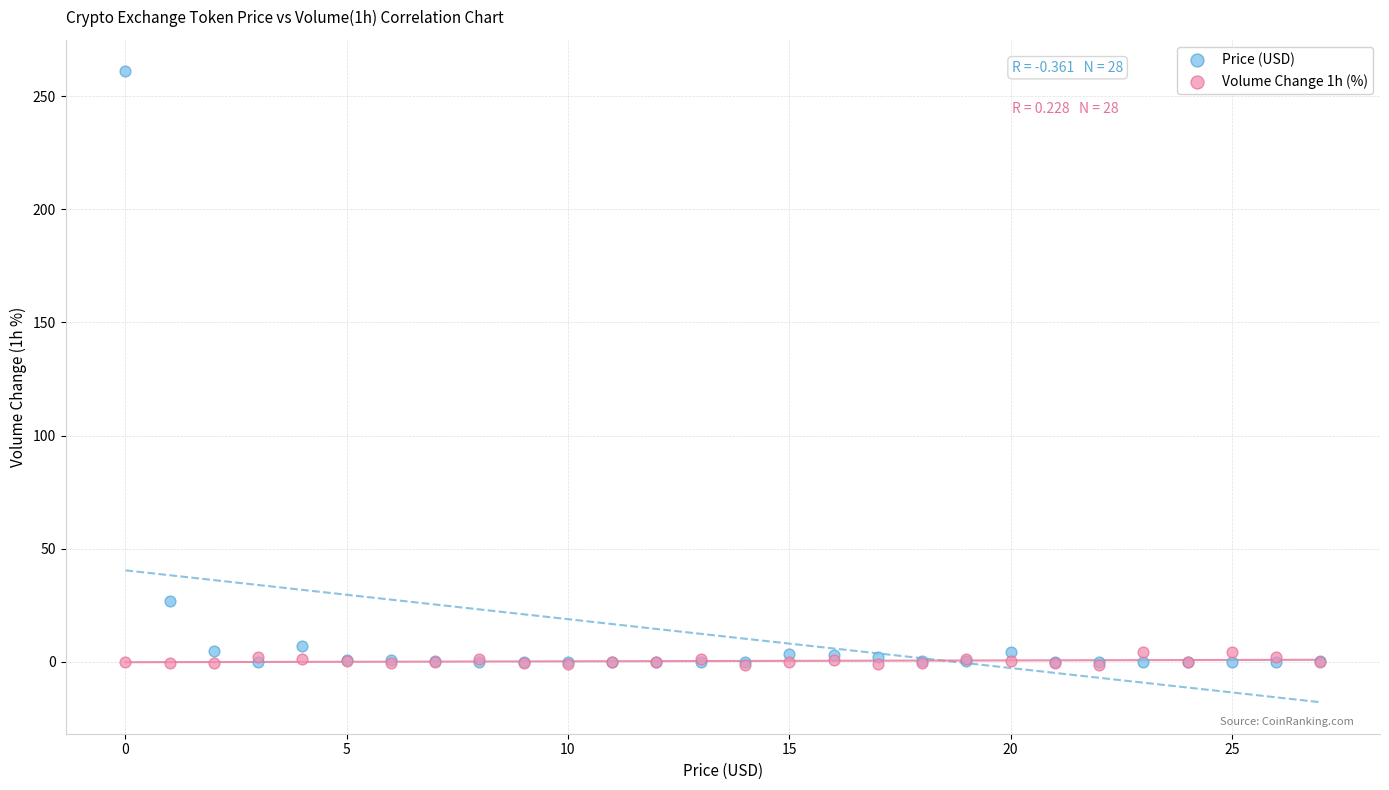

Which series contains the highest Y value?

Price (USD)